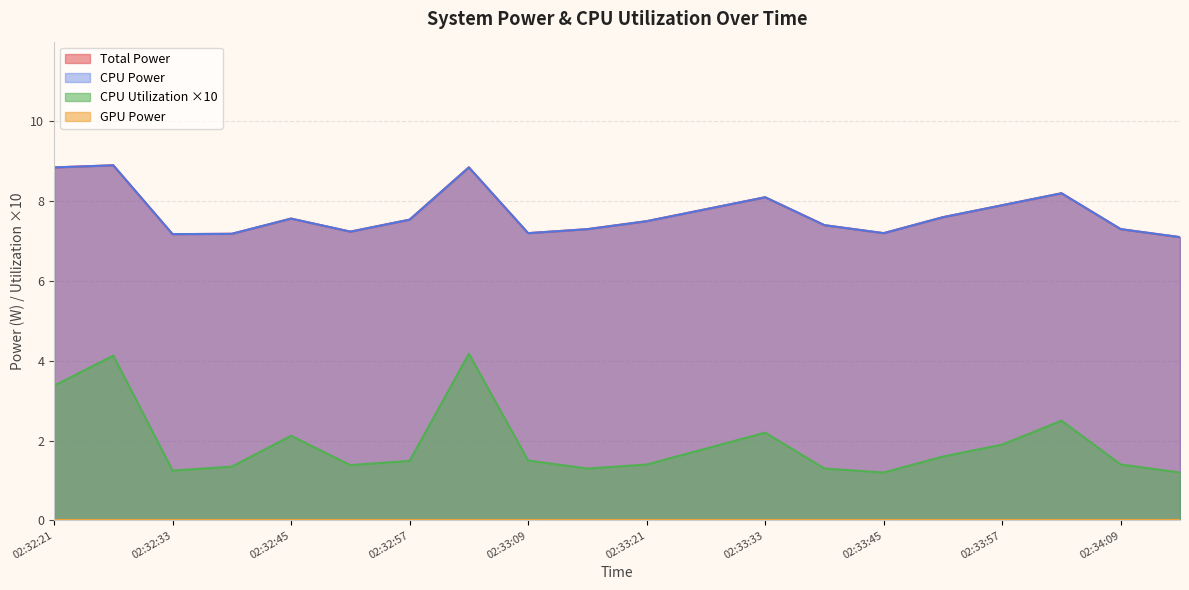

Which series changed the most between 02:32:33 and 02:33:39?

Total Power